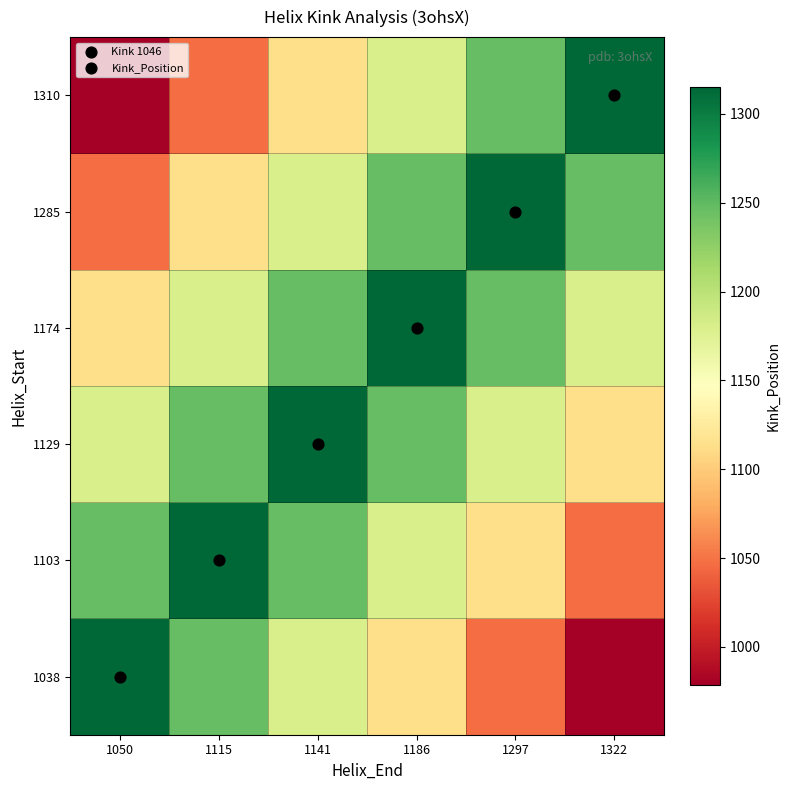

At which category does the chart reach its peak across all series?

1050